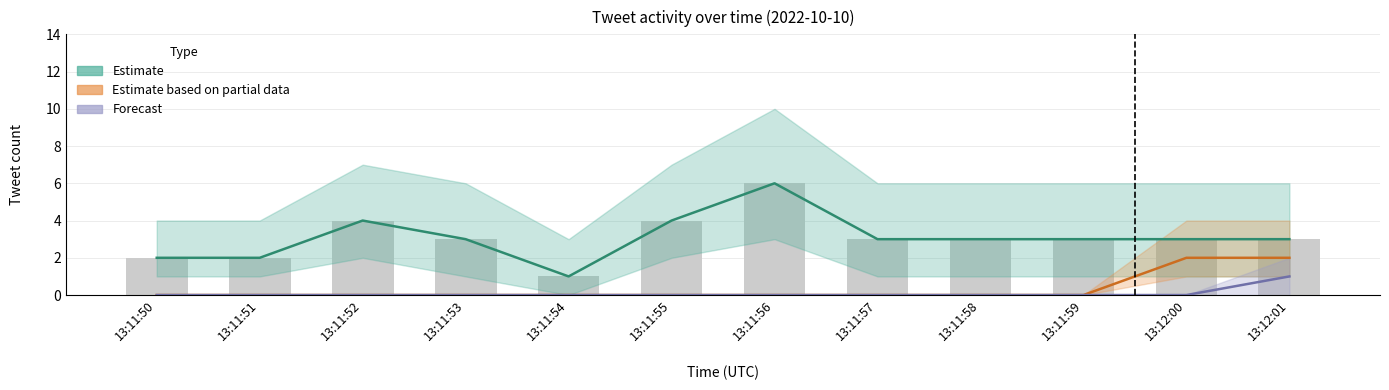

Are the bars grouped side by side (vs. stacked)?

Yes